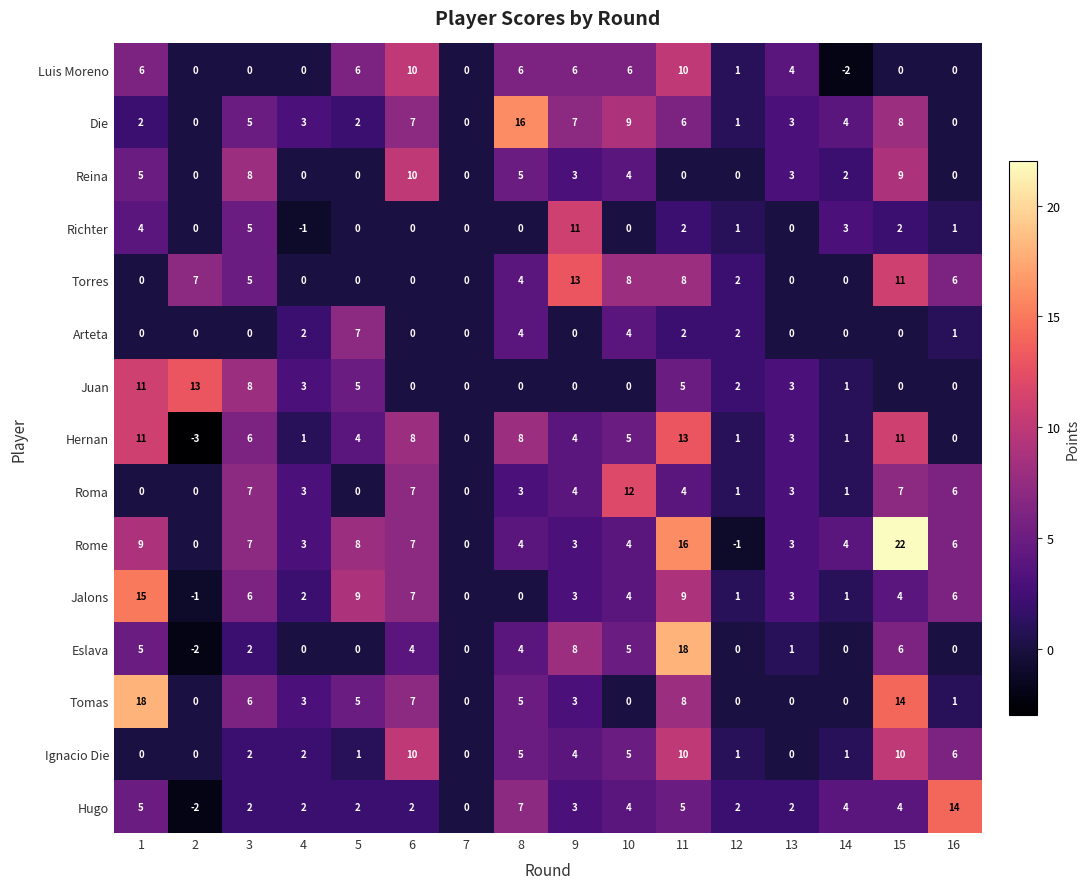

The value of Eslava at 7 is 14. True or false?

False